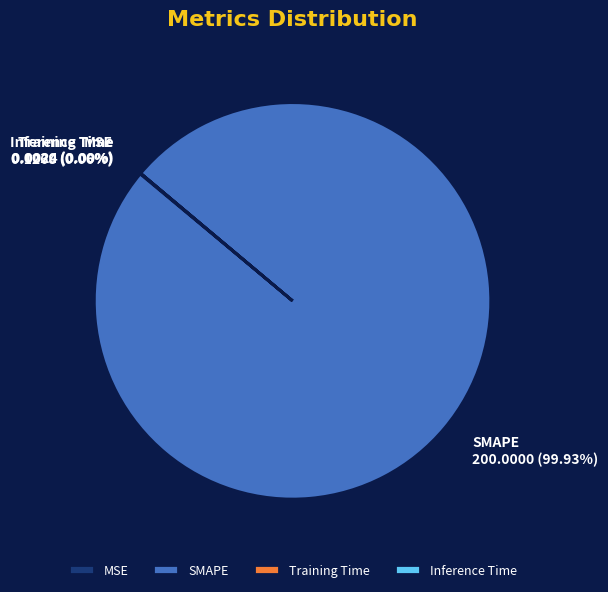

Which category has the biggest portion of the pie?

SMAPE